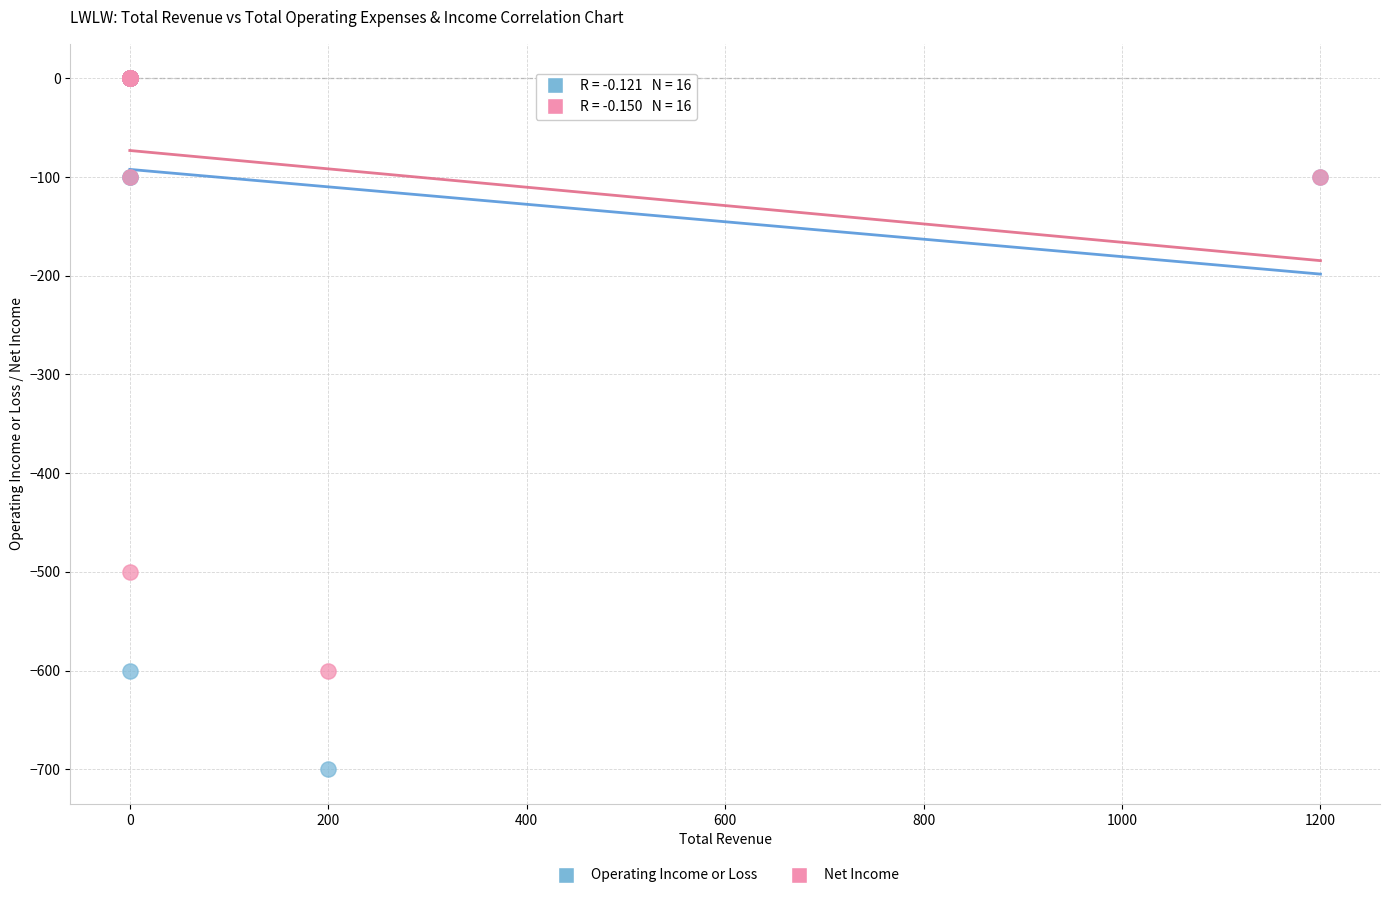

In the Operating Income or Loss series, what Y value is closest to -350?

-100